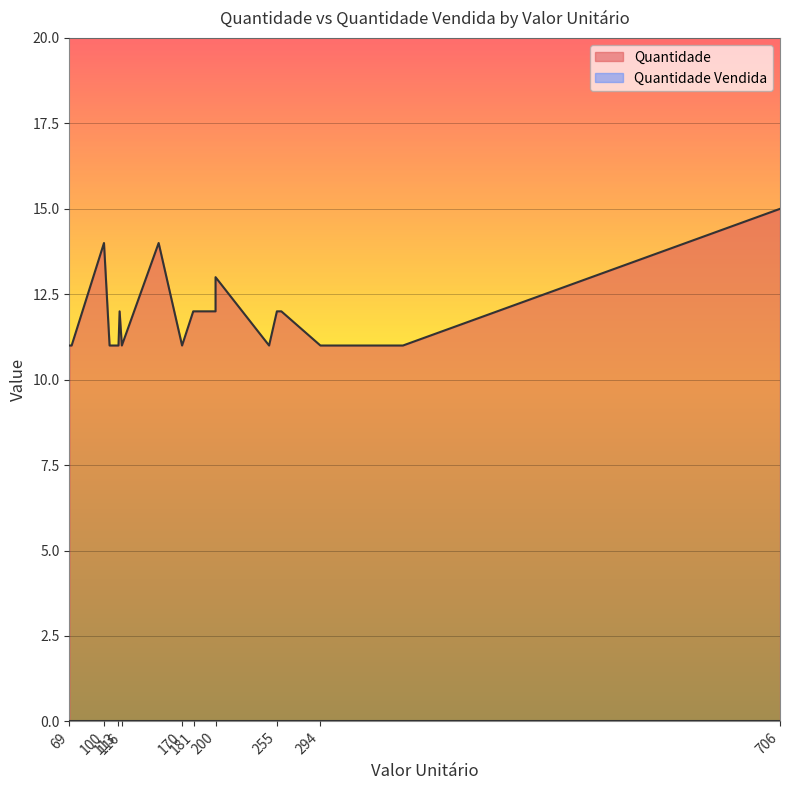

What is the label of the 5th point from the left?

71